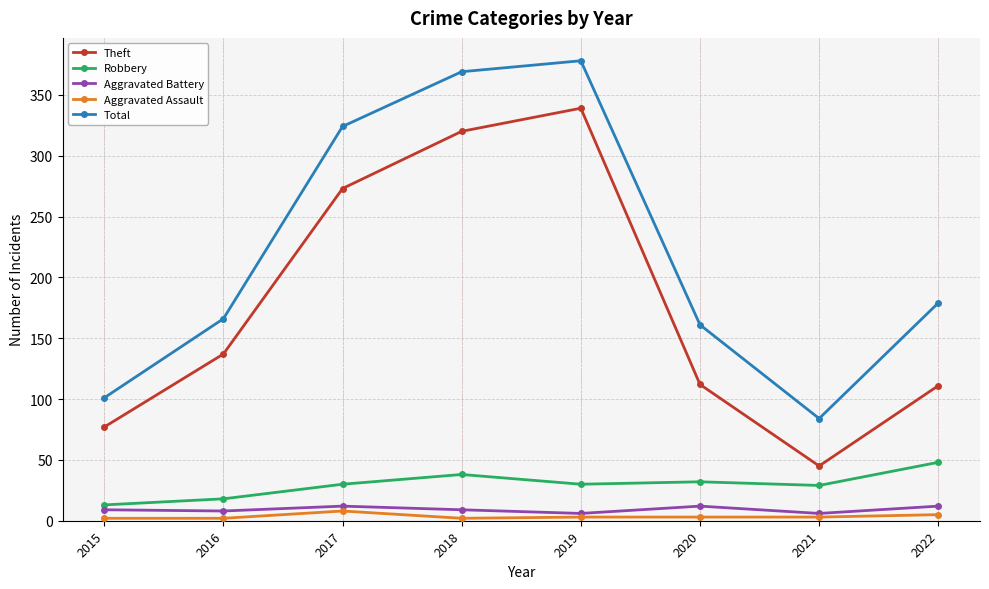

What are all the series names shown in the legend?

Theft, Robbery, Aggravated Battery, Aggravated Assault, Total